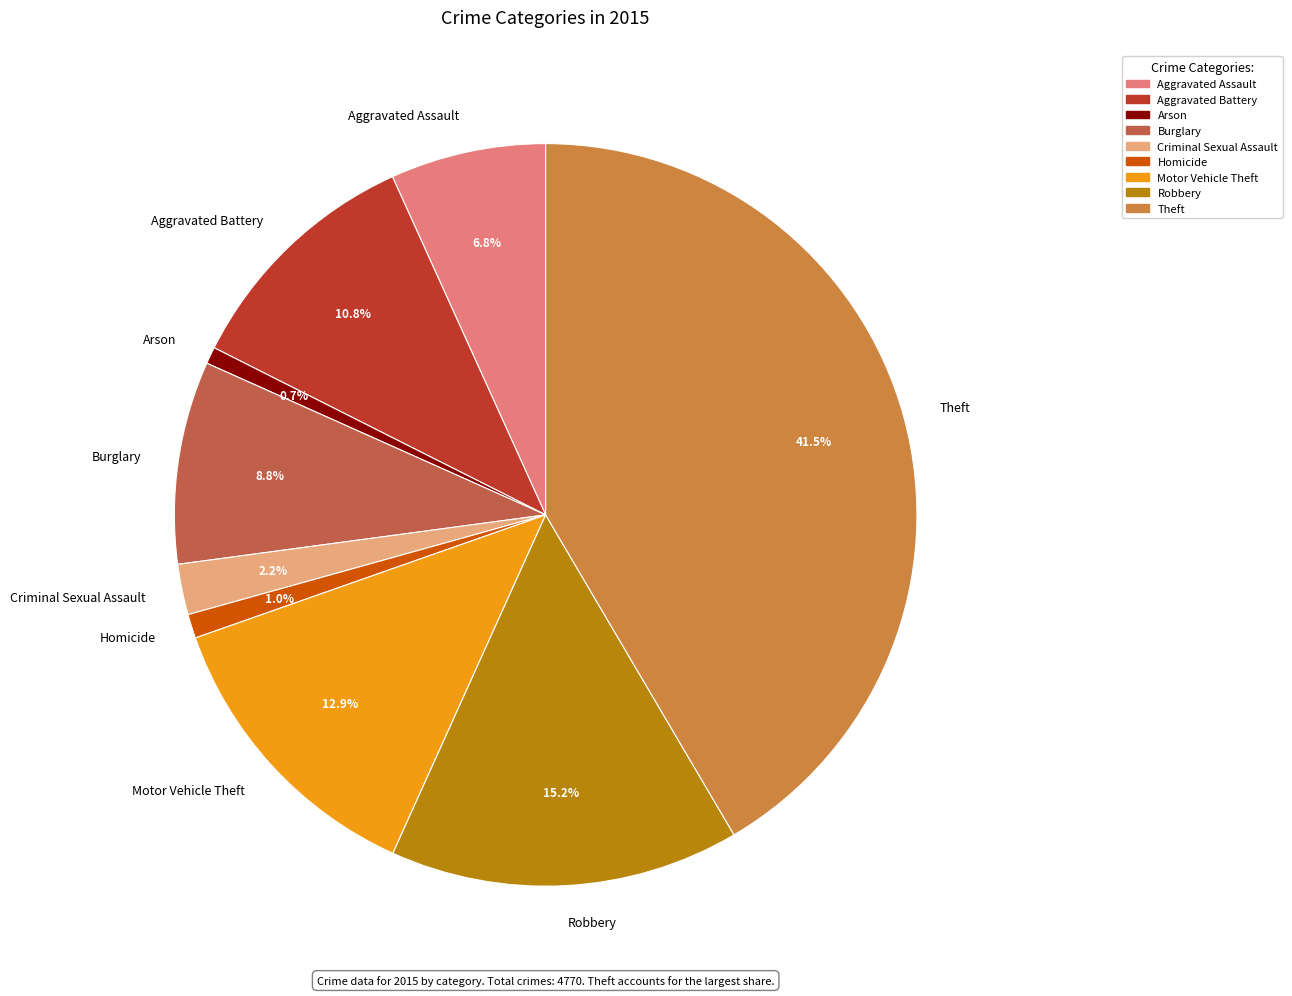

Is there a majority slice in this chart?

No